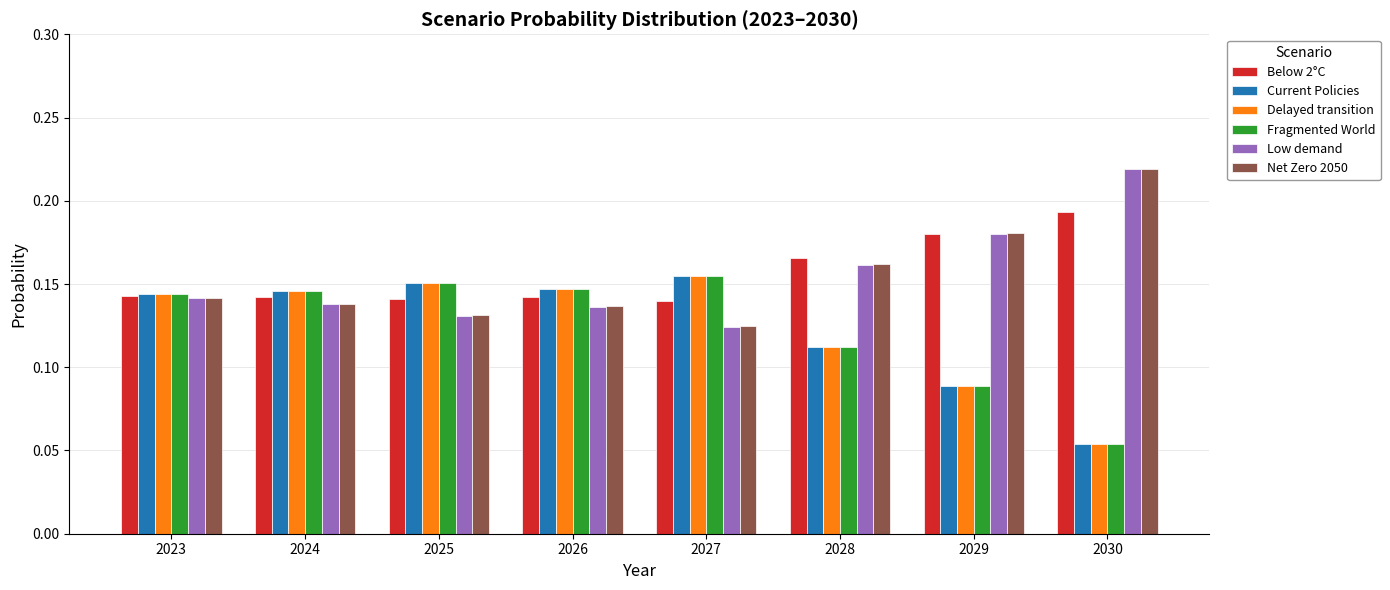

Is it true that Fragmented World equals 0.1 at 2025?

False